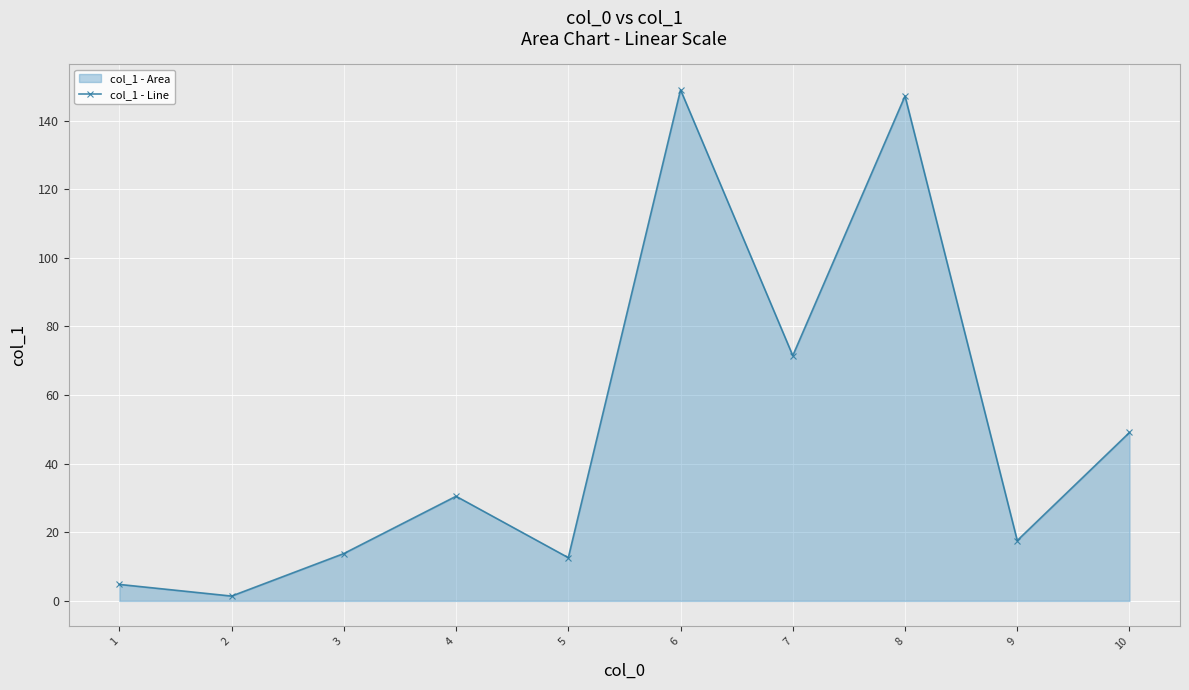

Between 8 and 6, which is larger?

6